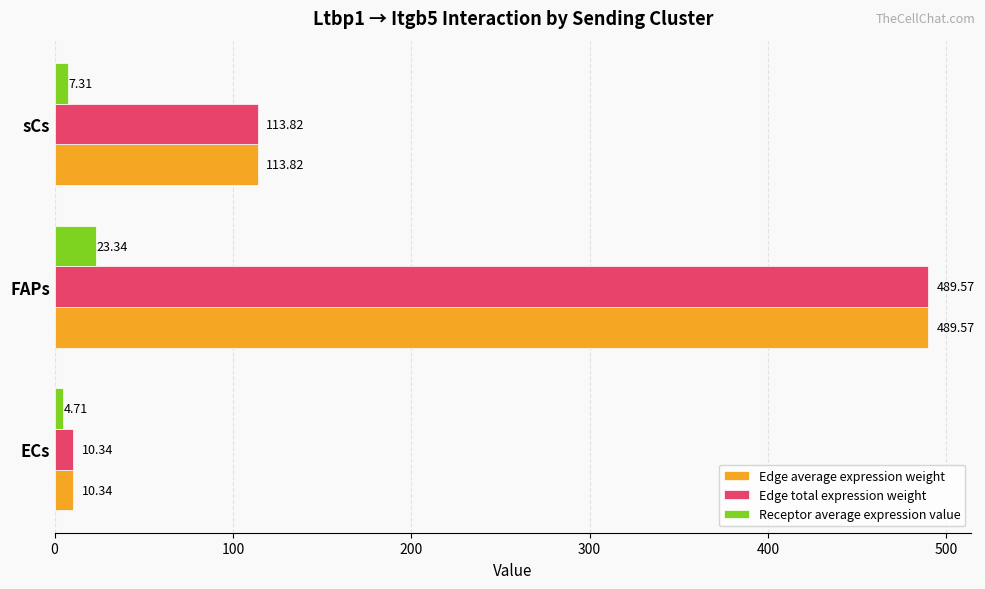

At which category is the sum across all series the highest?

FAPs